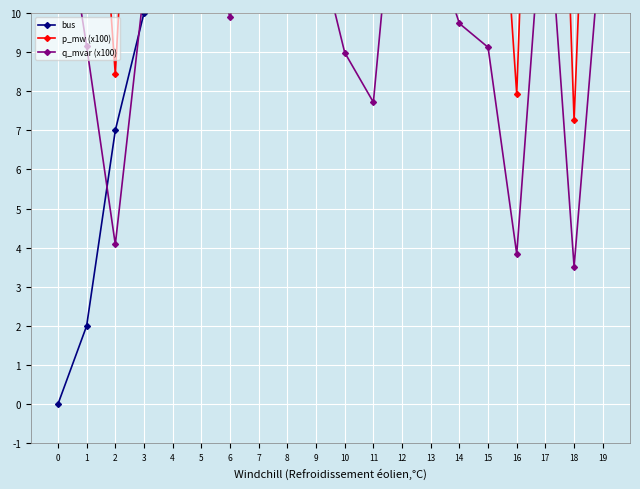

Rank the series by their average value, from lowest to highest.

q_mvar (x100), bus, p_mw (x100)